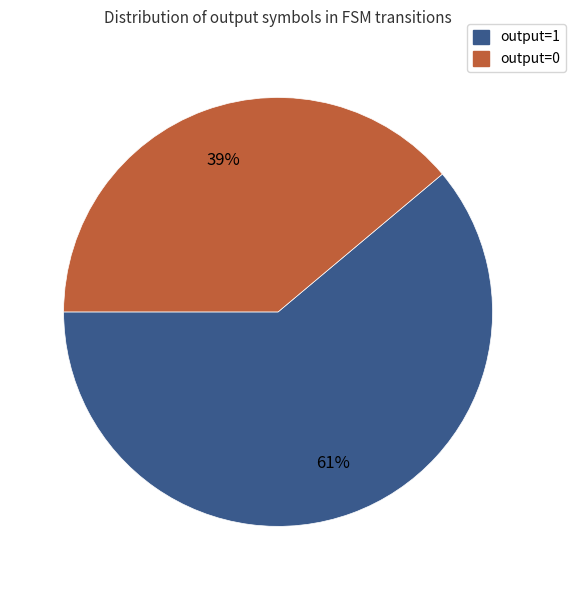

Is the sum of output=1 and output=0 greater than half?

Yes